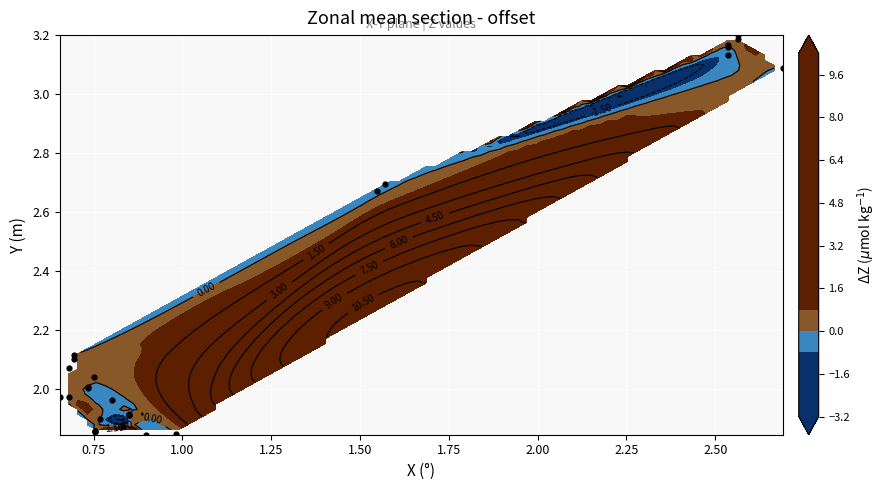

Is it true that the value at 1.75 is 4.9?

False